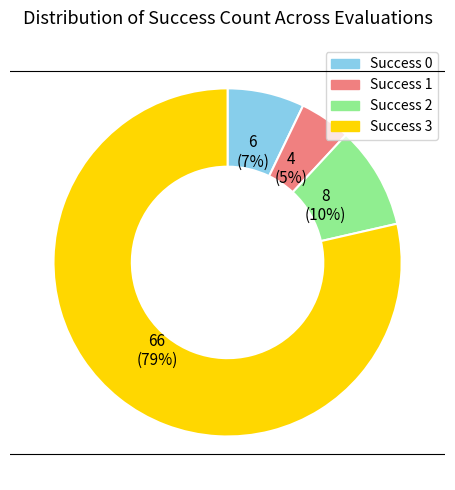

Count the number of slices in the pie.

4